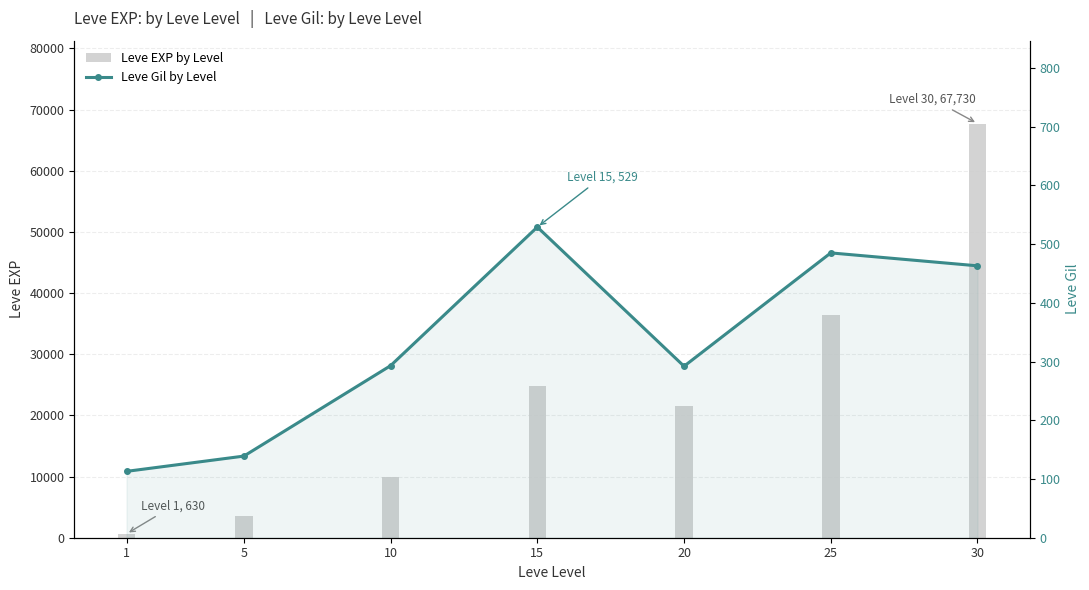

What is the difference between the second highest and second lowest values in the Leve Gil by Level series?

346